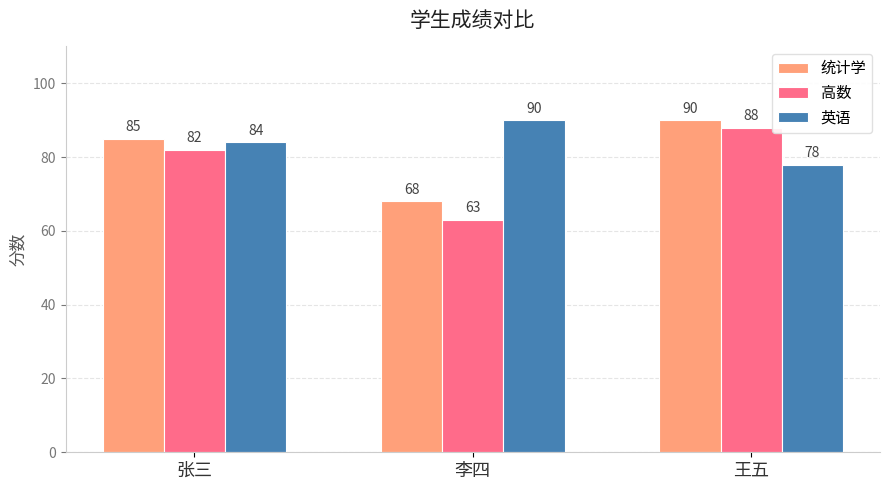

What is the sum of the 高数 values at 王五 and 李四?

151